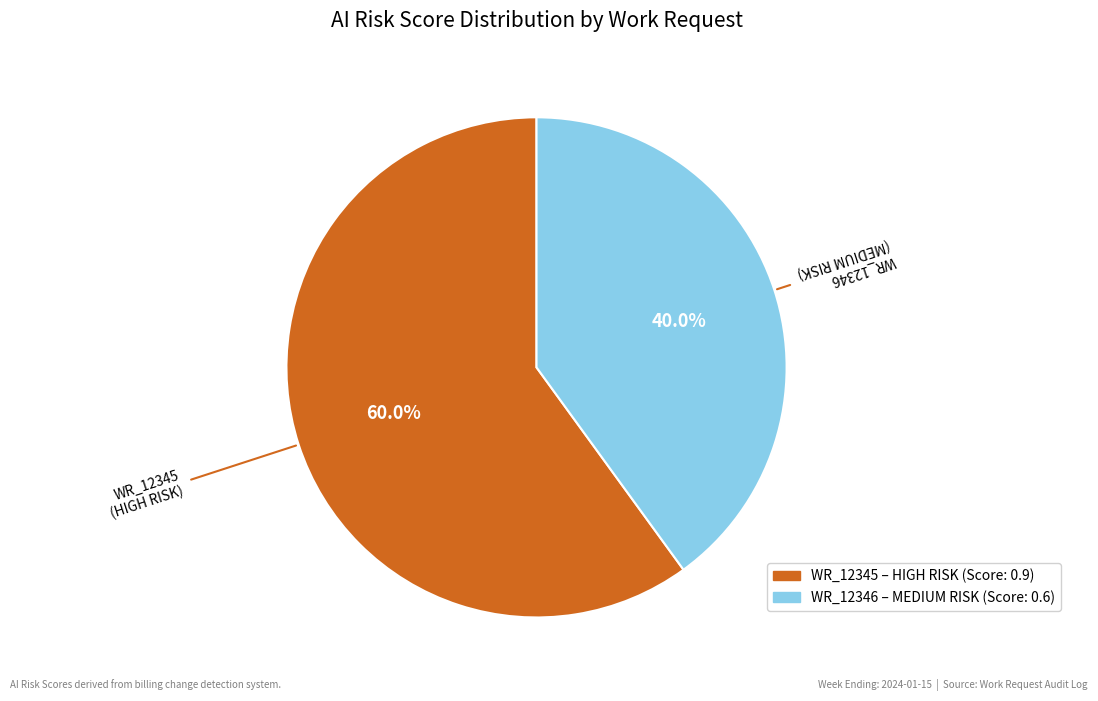

Does WR_12346 represent more than half of the total?

No